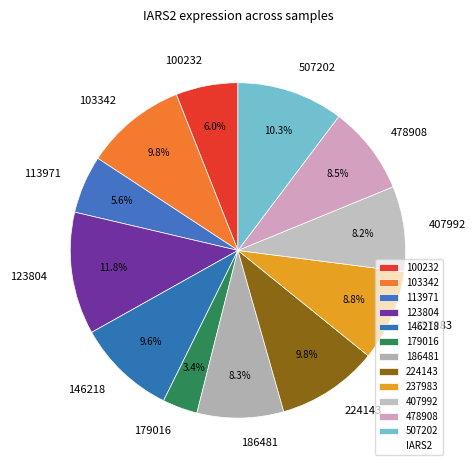

What is the smallest slice in the pie chart?

179016